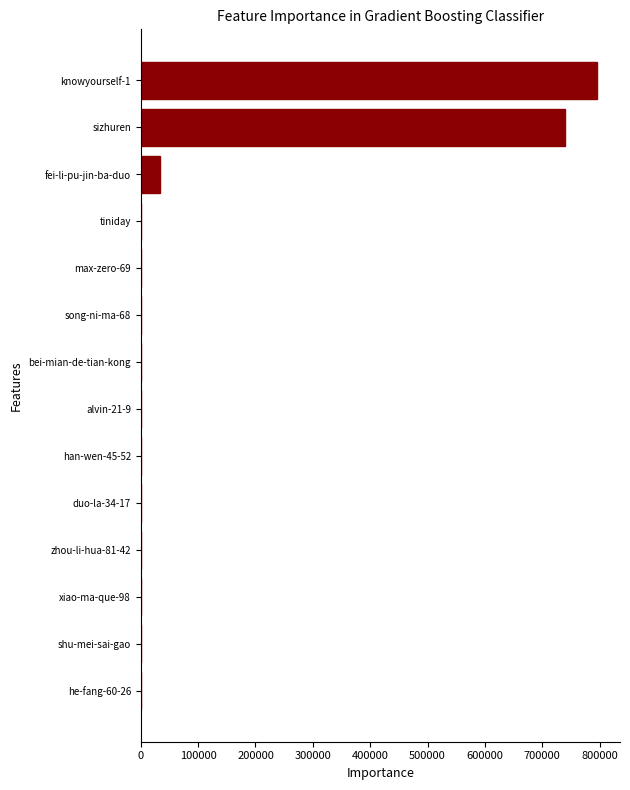

What is the maximum value shown in the chart?

795732